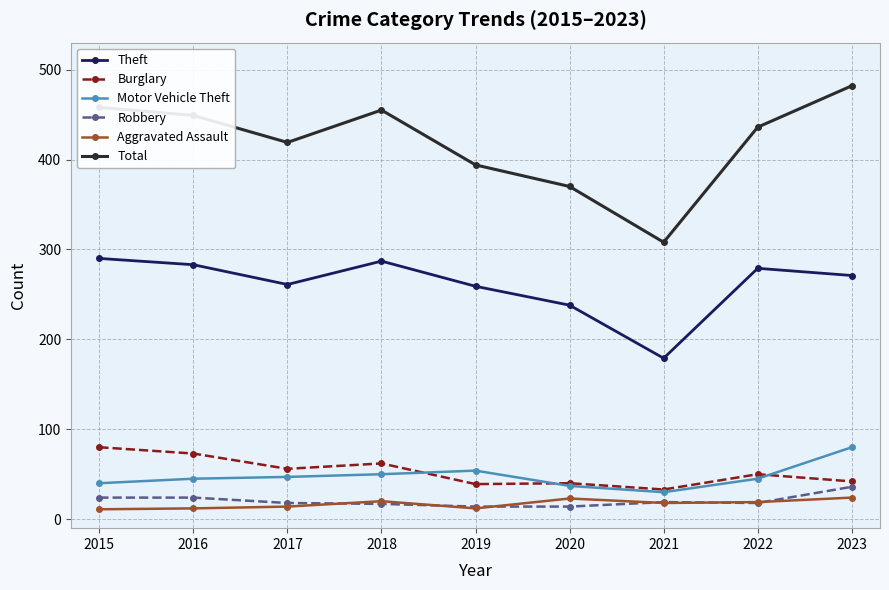

What is the total value across all series at 2018?

891